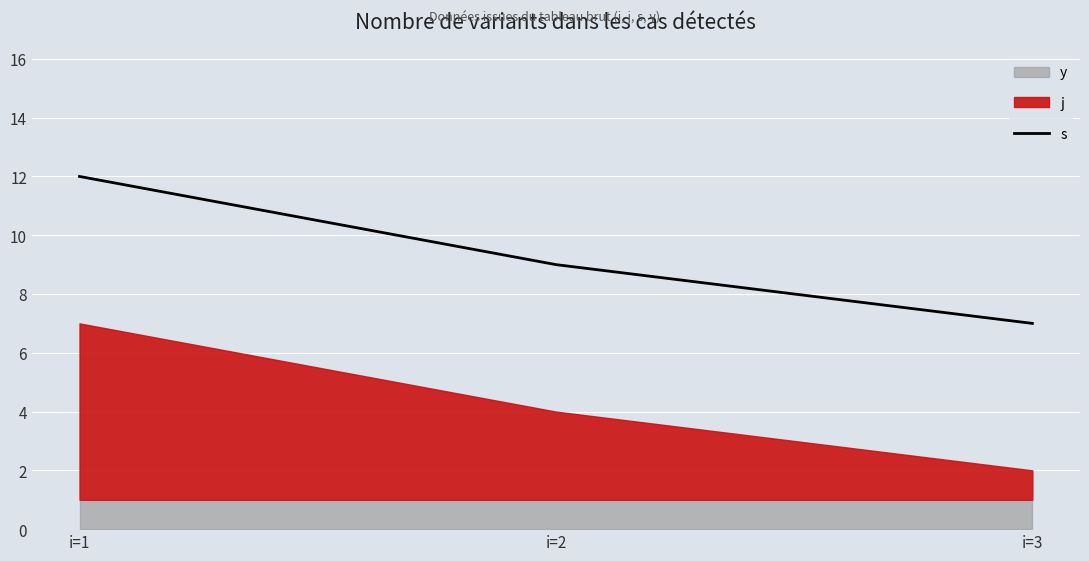

Does the chart display data point markers on the line(s)?

No